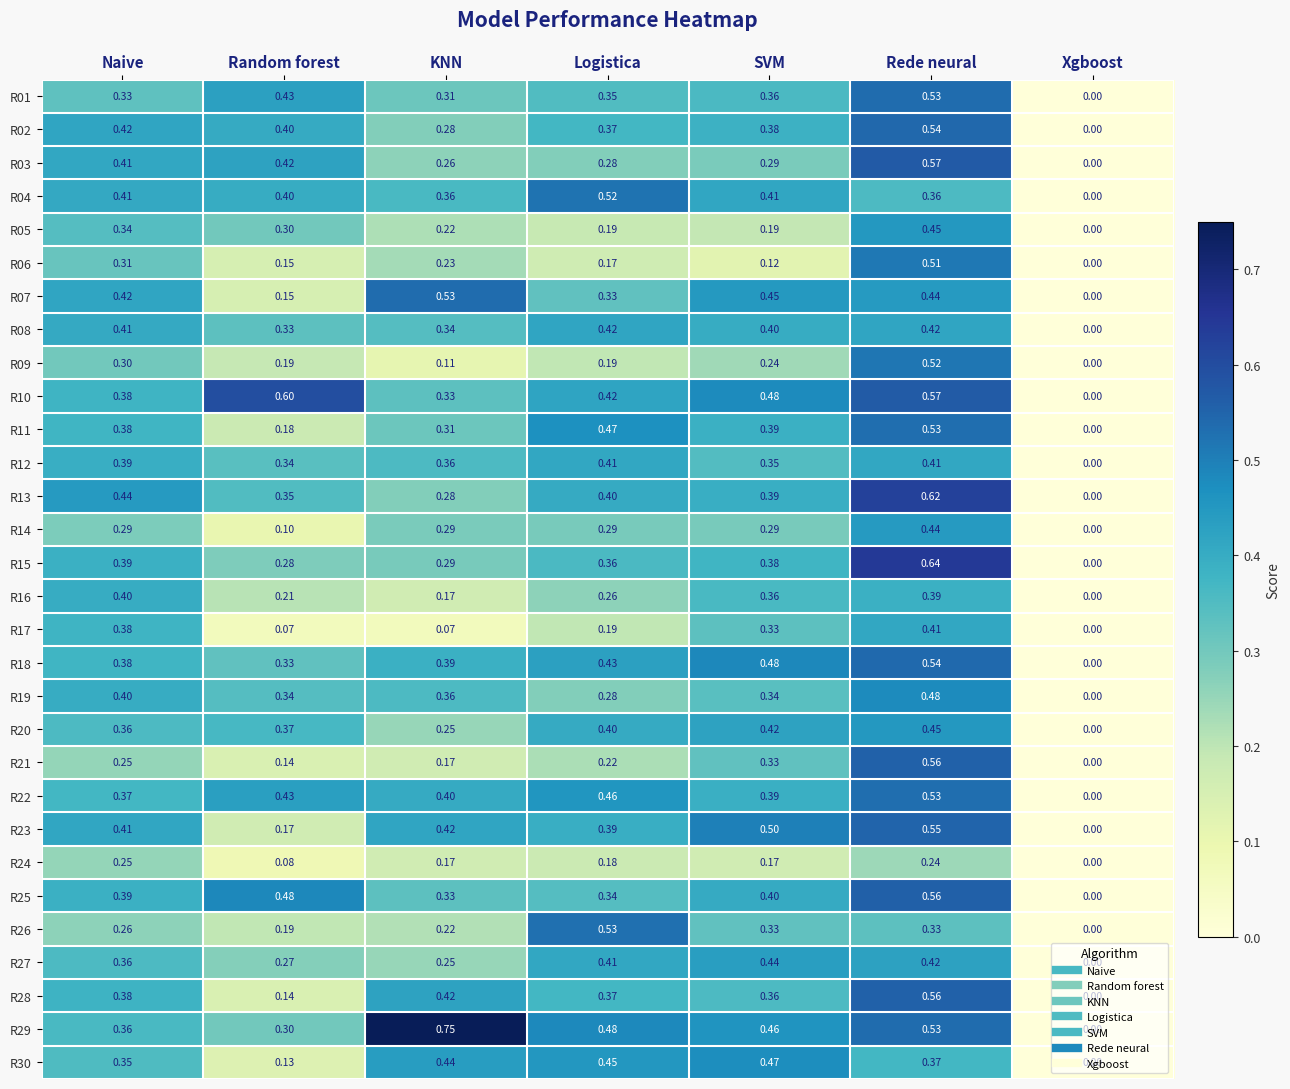

Which category has the highest value in the R05 series?

Rede neural